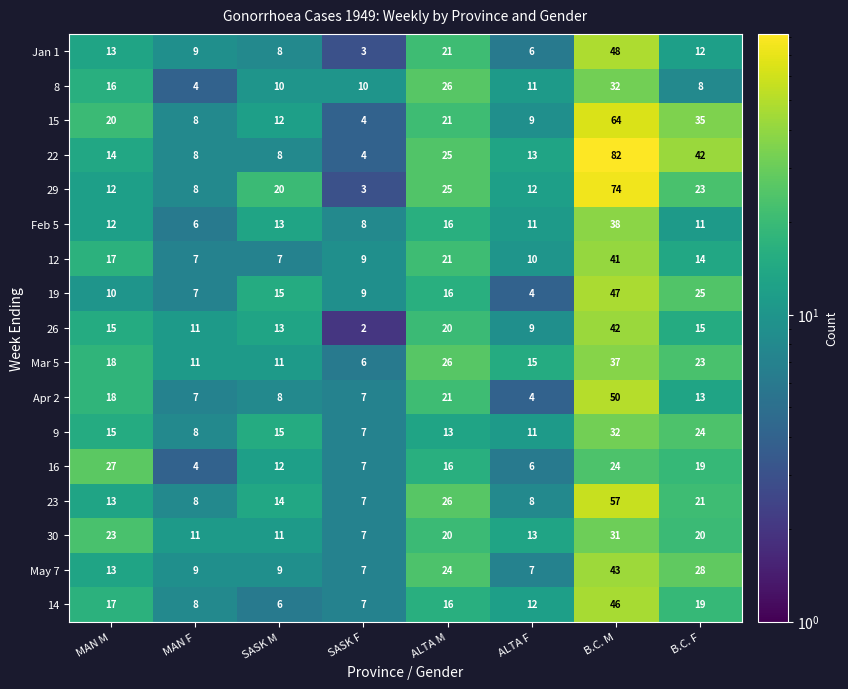

At how many categories does at least one series exceed 3?

8